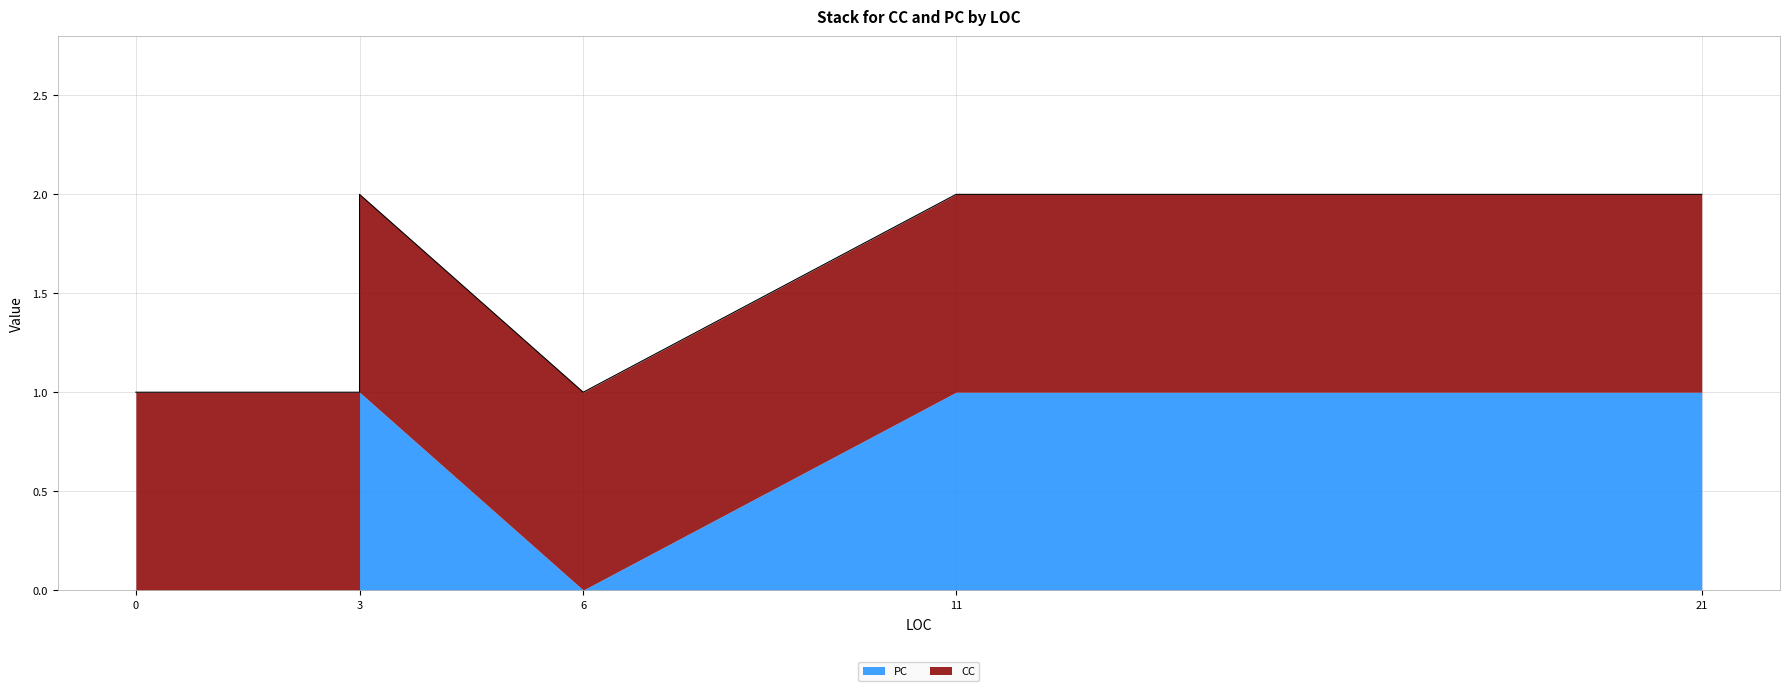

Count the number of data series in this chart.

2